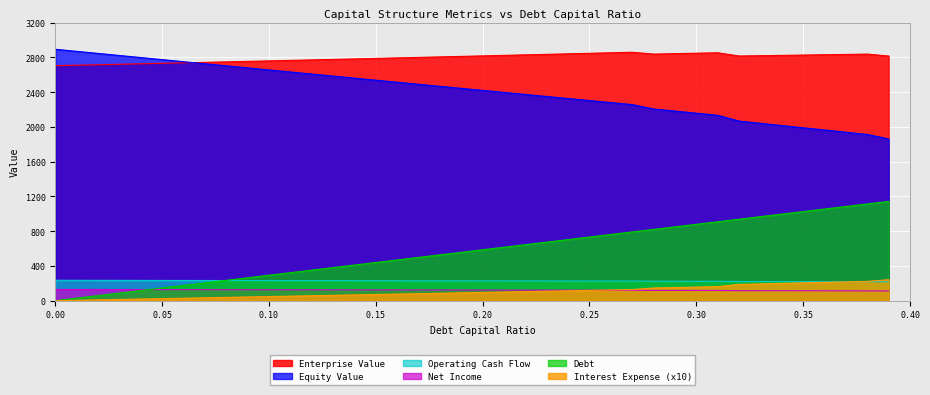

Which series has the largest total across all categories?

Enterprise Value